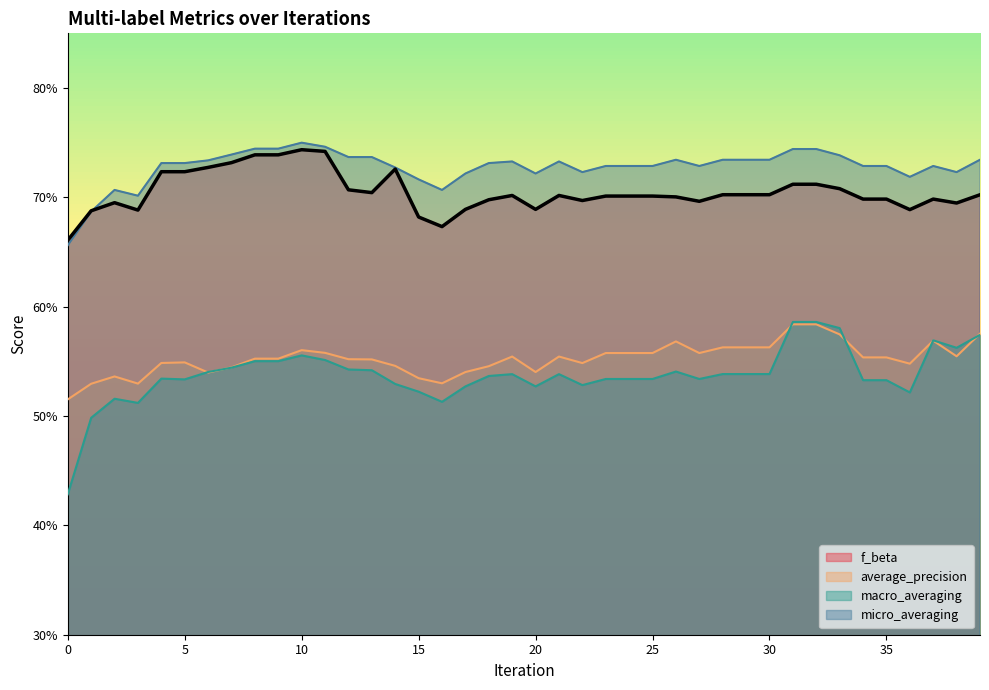

What is the highest value of the f_beta series?

0.7